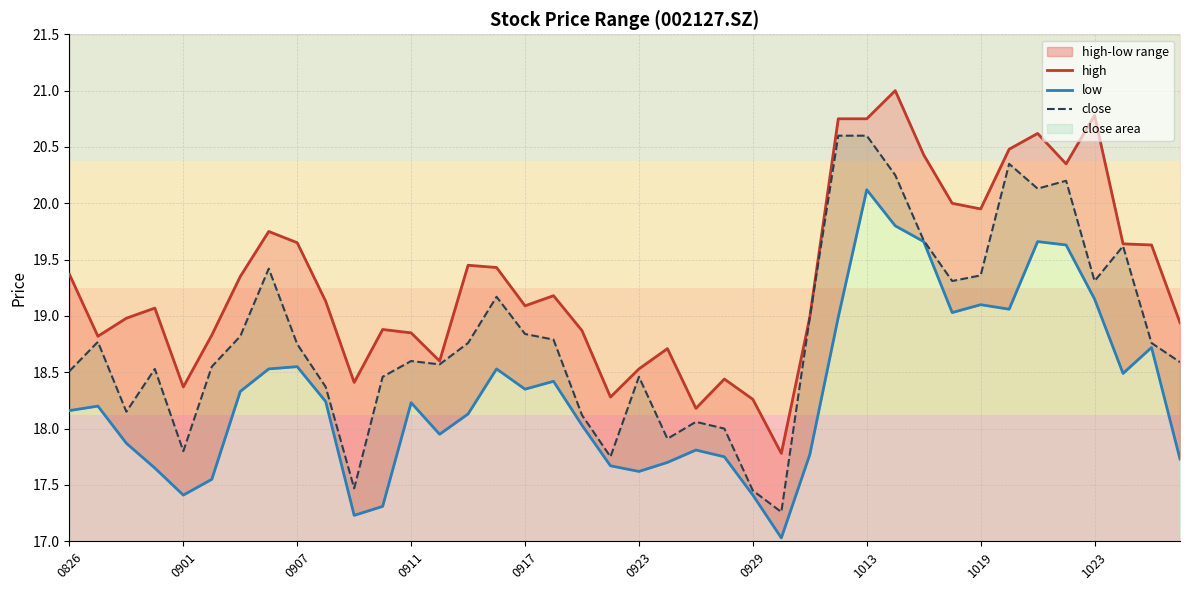

How many data points in low are above 18?

24